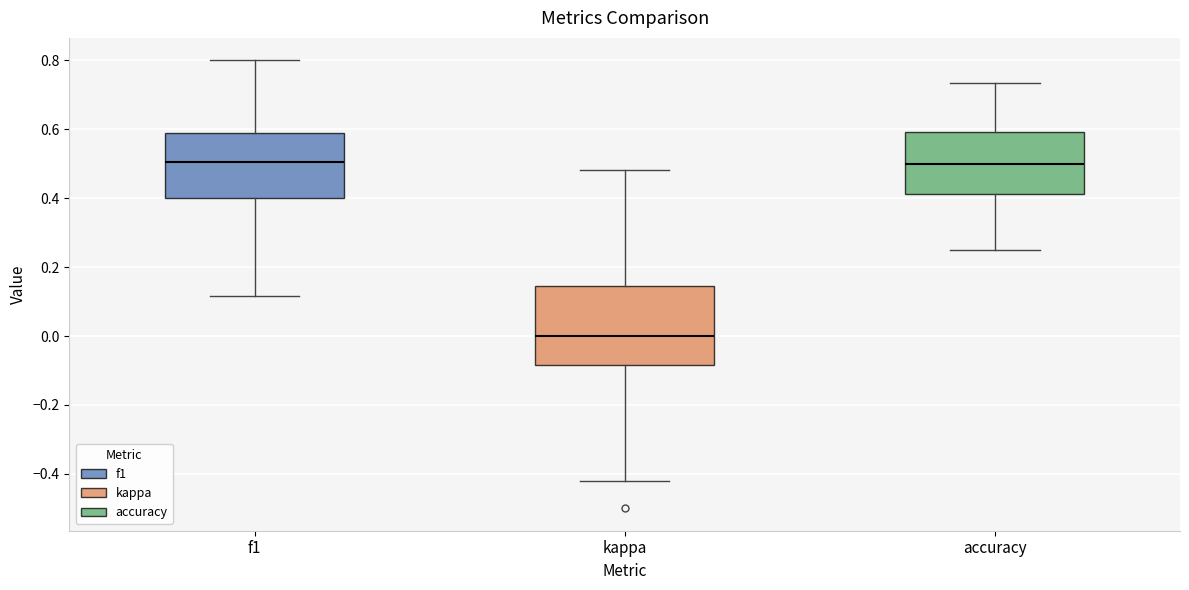

Which box has the lowest median line?

kappa